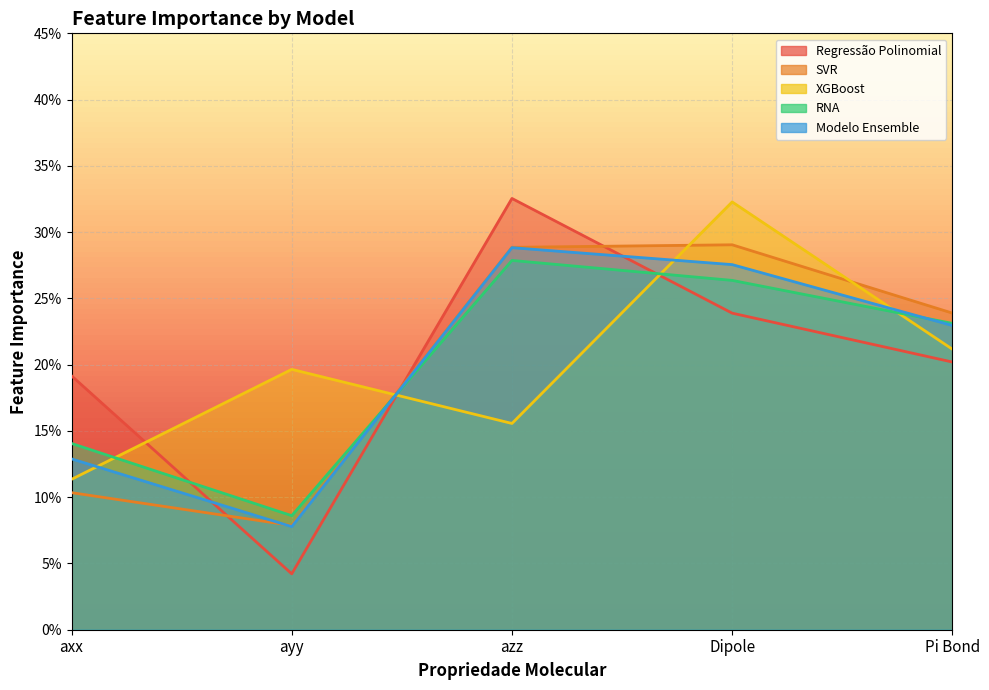

Reading left to right, what are all the values shown in this chart?

Regressão Polinomial: 0.2	0.0	0.3	0.2	0.2
SVR: 0.1	0.1	0.3	0.3	0.2
XGBoost: 0.1	0.2	0.2	0.3	0.2
RNA: 0.1	0.1	0.3	0.3	0.2
Modelo Ensemble: 0.1	0.1	0.3	0.3	0.2